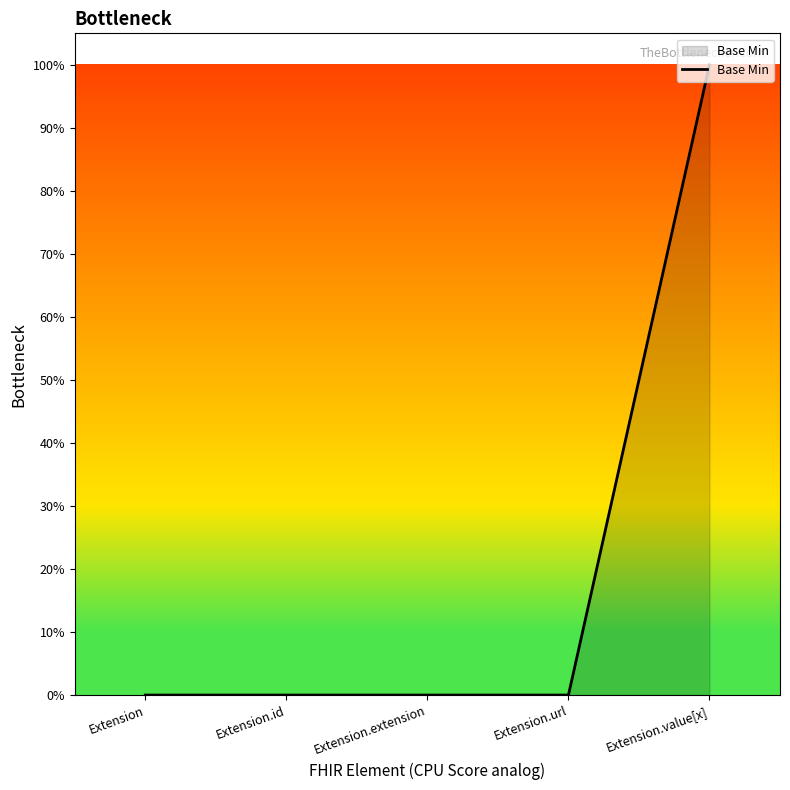

Is this an area chart (filled region under the line)?

Yes